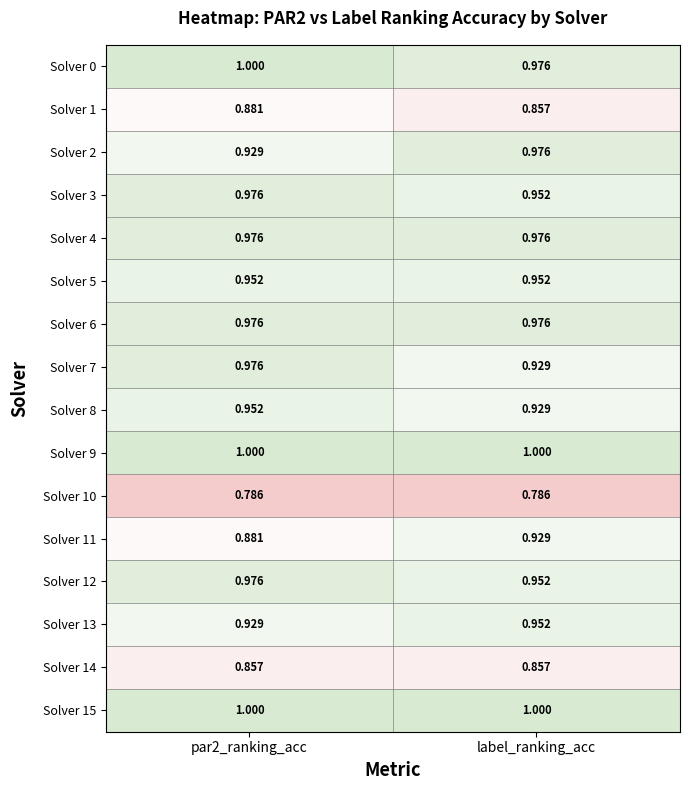

Is the value of Solver 4 at label_ranking_acc greater than the value of Solver 10 at label_ranking_acc?

Yes